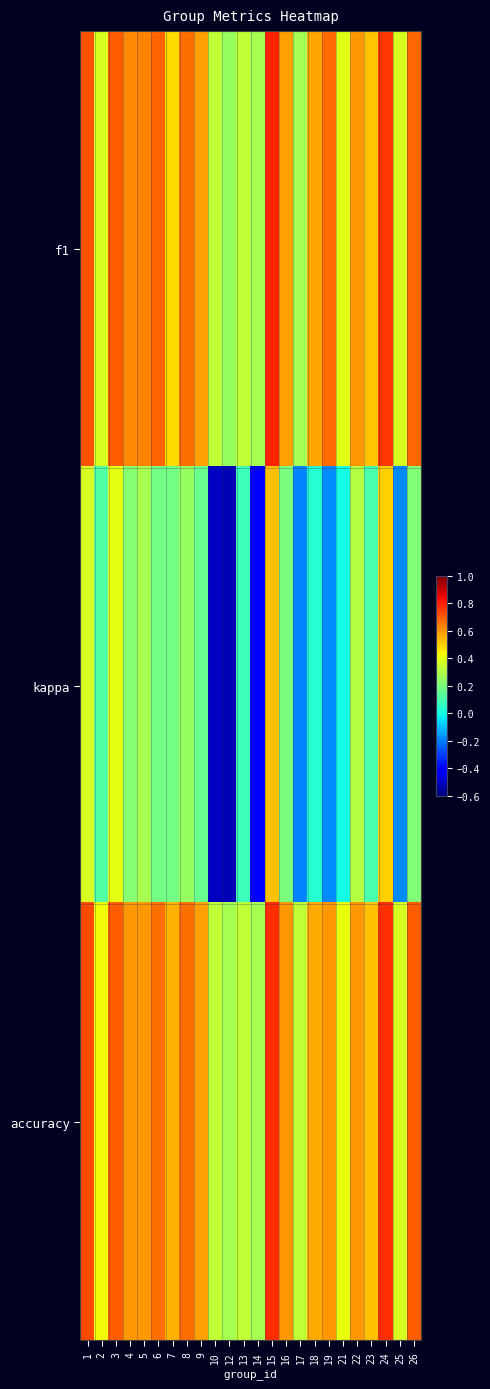

How many categories are shown in the chart?

24